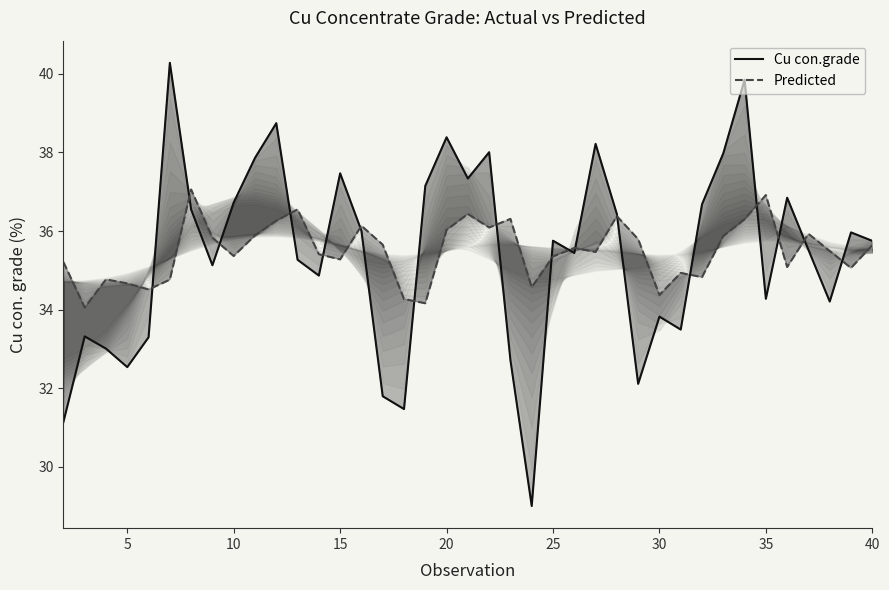

Does the chart display data point markers on the line(s)?

No